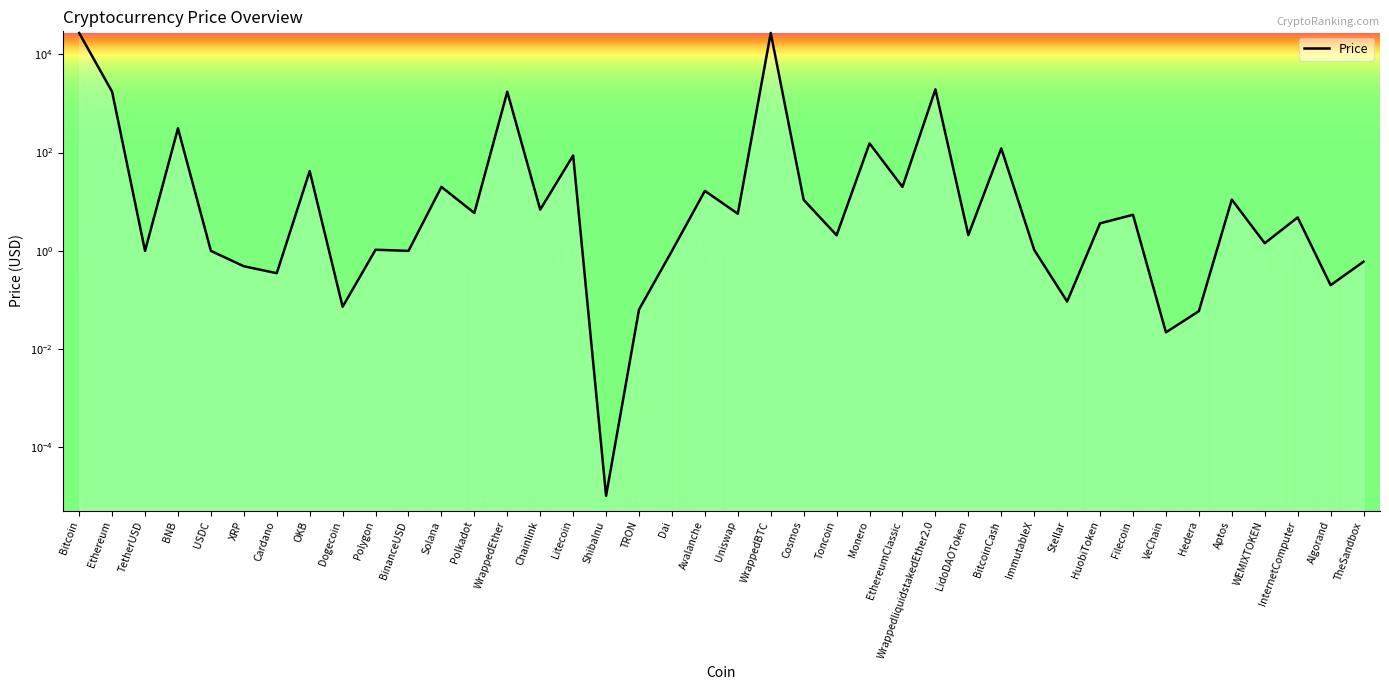

What is the value of the 7th point from the left?

0.4